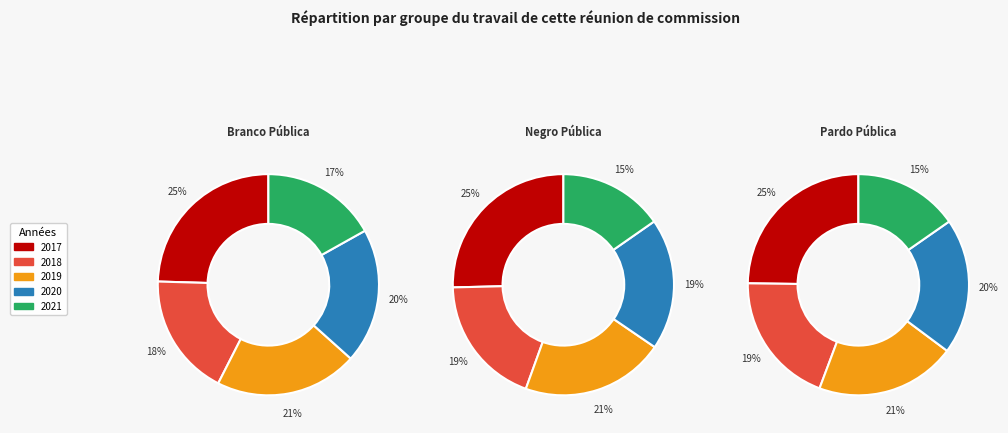

Is the sum of 2017 and 2021 greater than half?

No